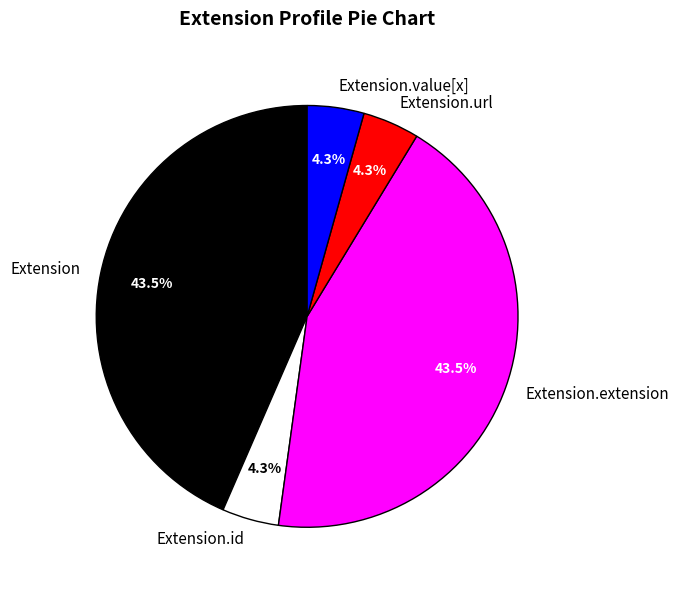

Does Extension.url represent more than half of the total?

No